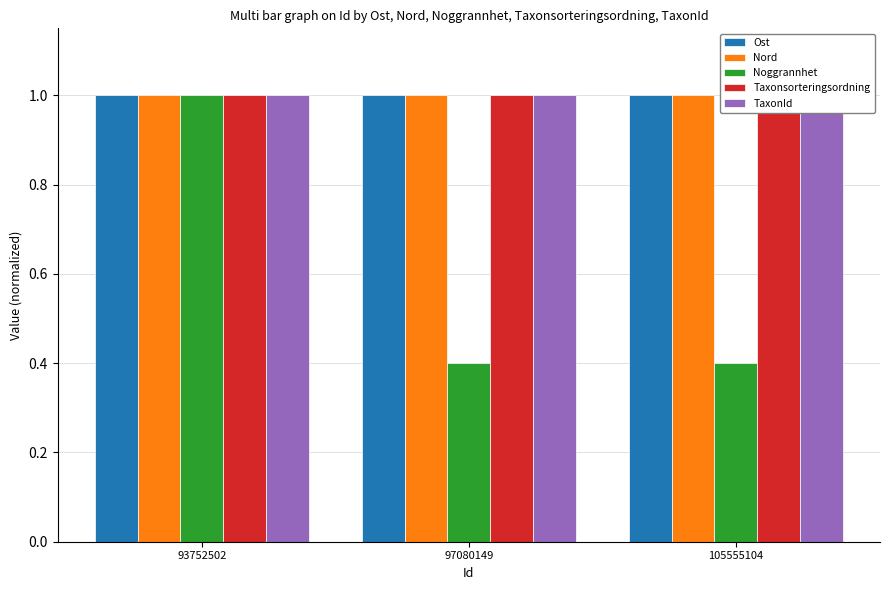

True or false: Noggrannhet has a value of 0.4 at 97080149.

True